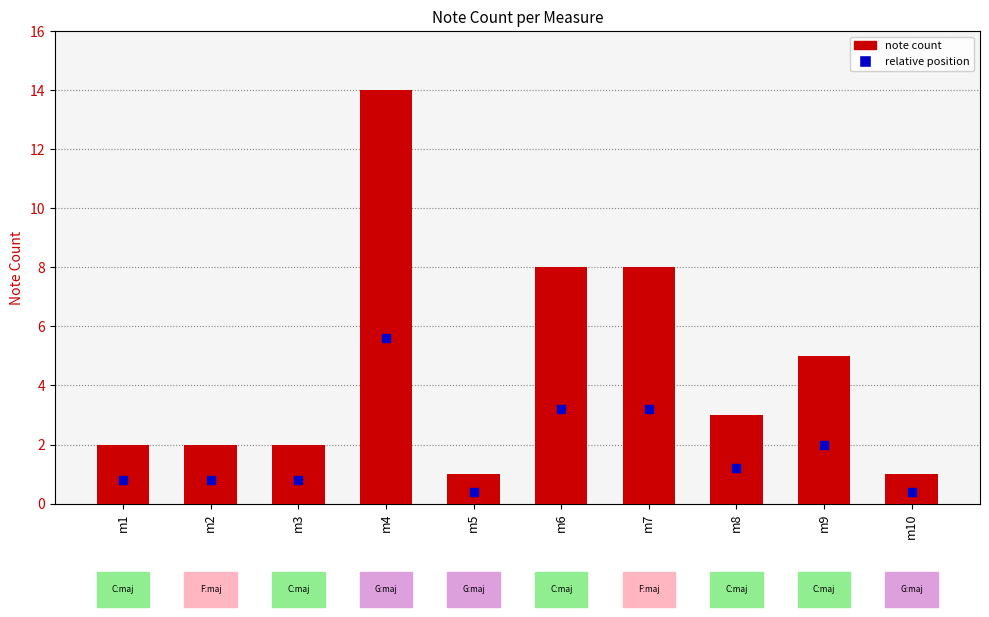

Does the chart contain stacked bars?

No